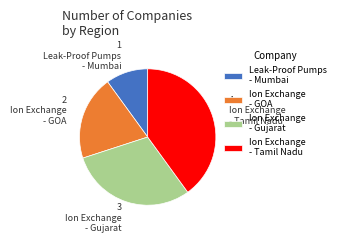

Is Ion Exchange - GOA the majority of the pie?

No